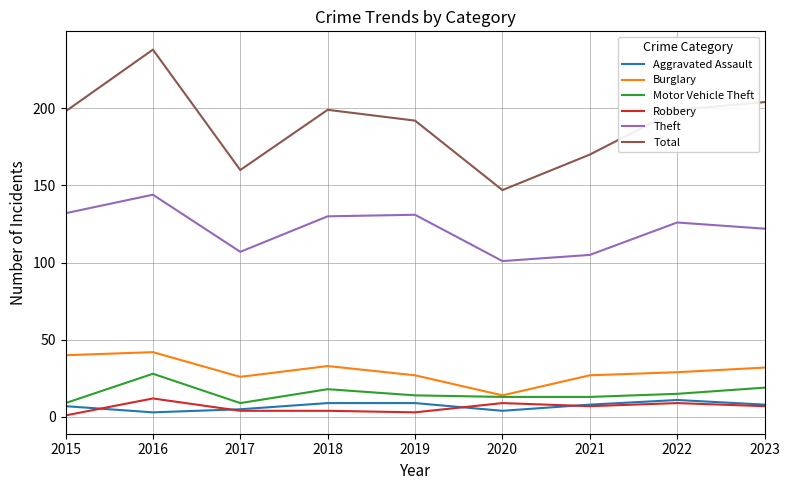

Count the Aggravated Assault values in the range 5 to 9.

6